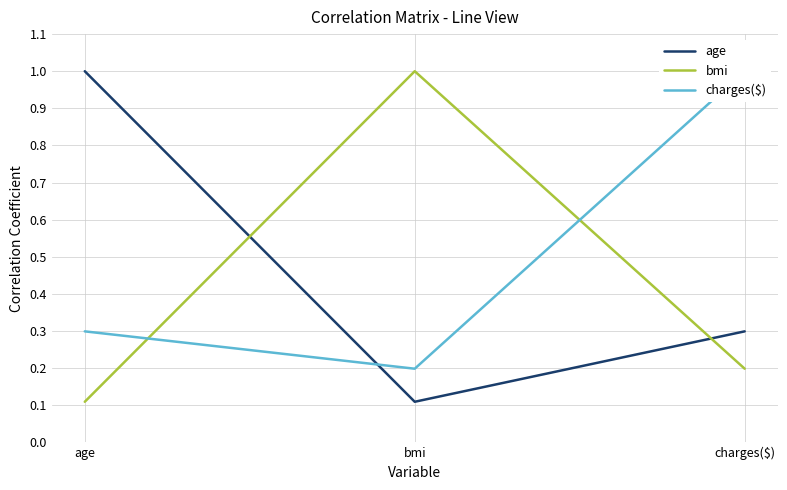

What is the difference between the maximum and minimum values in the charges($) series?

0.8